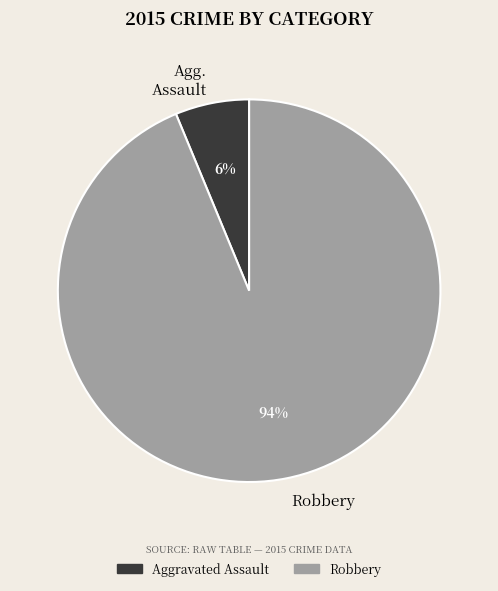

To the nearest percent, what is the combined percentage of Agg. Assault and Robbery?

100%